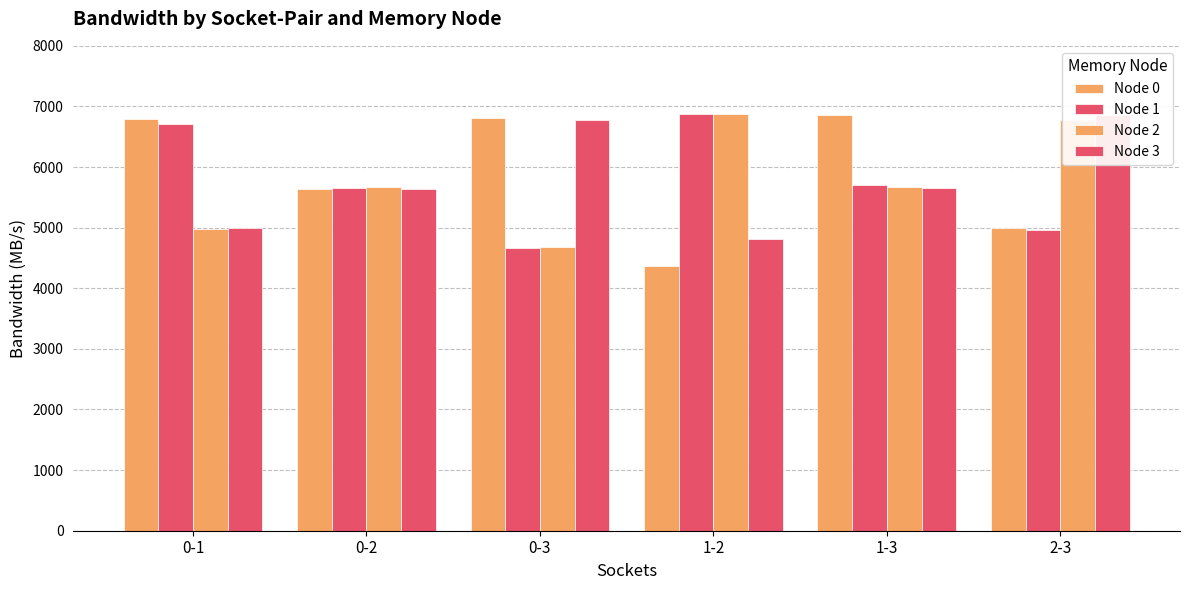

How many groups of bars are there?

6